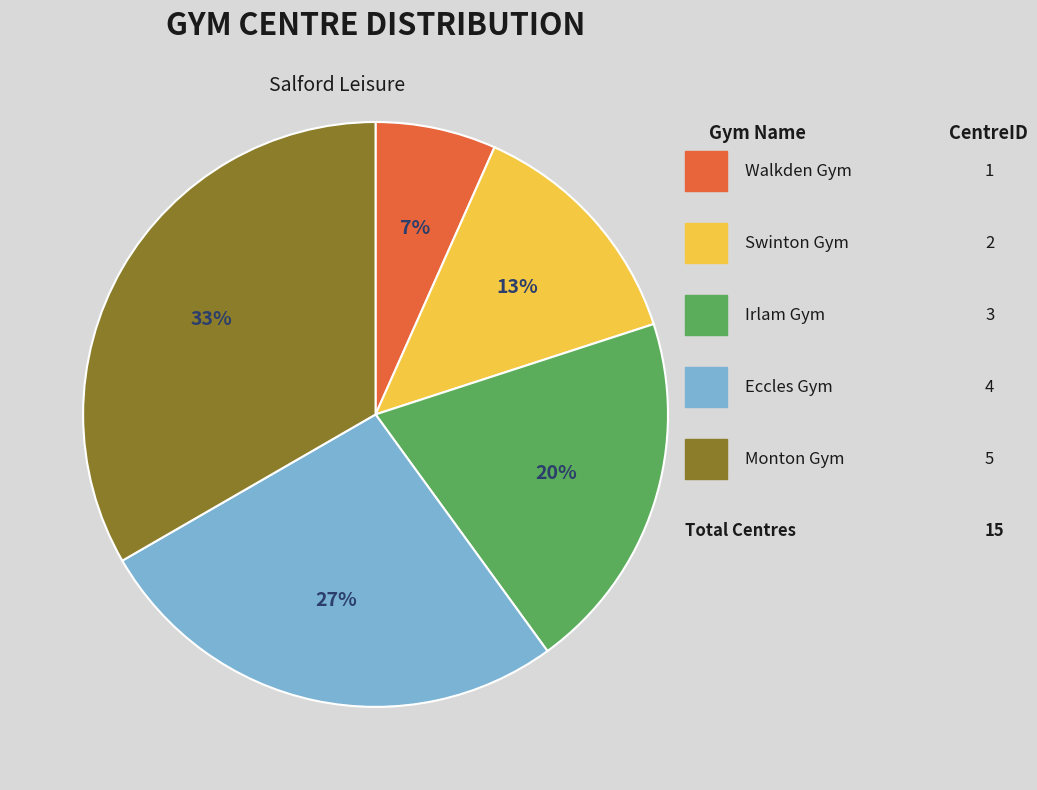

Count the number of slices in the pie.

5